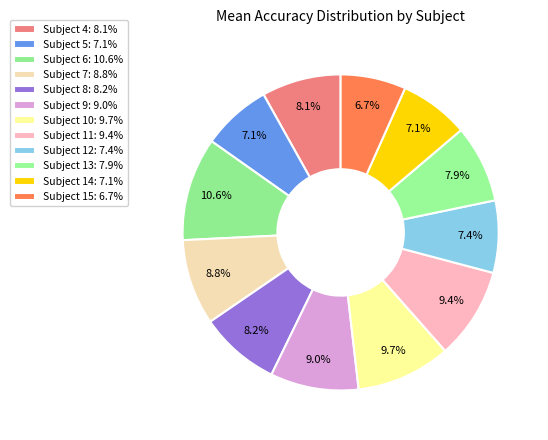

Is Subject 15 the majority of the pie?

No